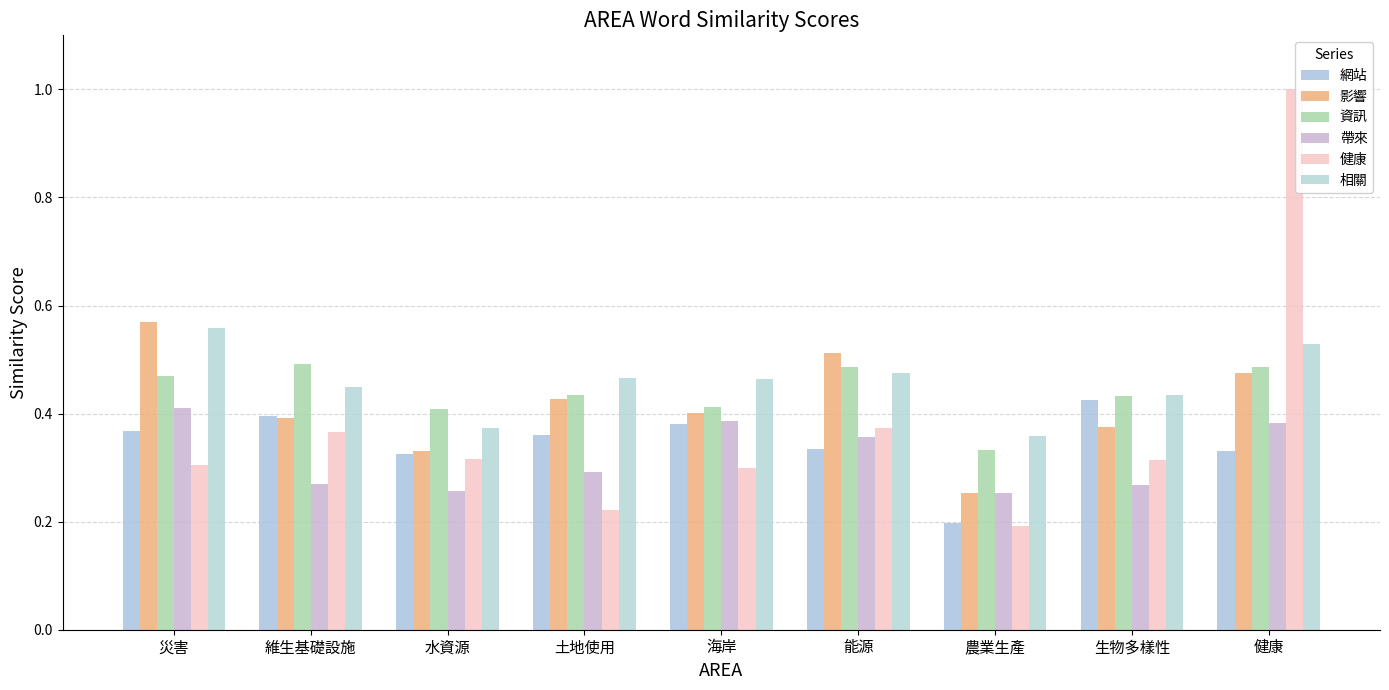

Rank the categories by 相關 value from lowest to highest.

農業生產, 水資源, 生物多樣性, 維生基礎設施, 海岸, 土地使用, 能源, 健康, 災害